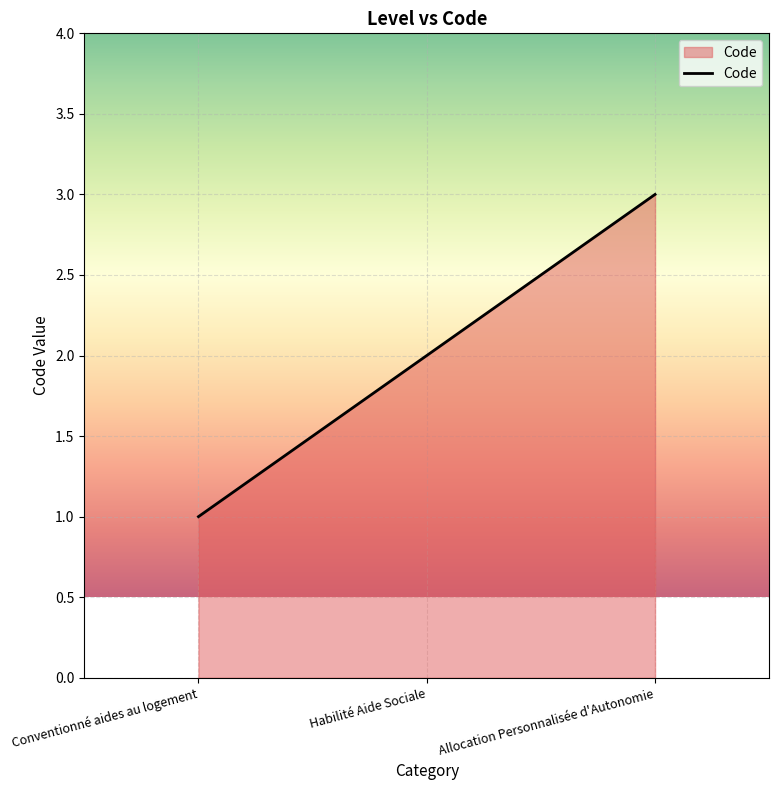

What is the sum of all values?

6